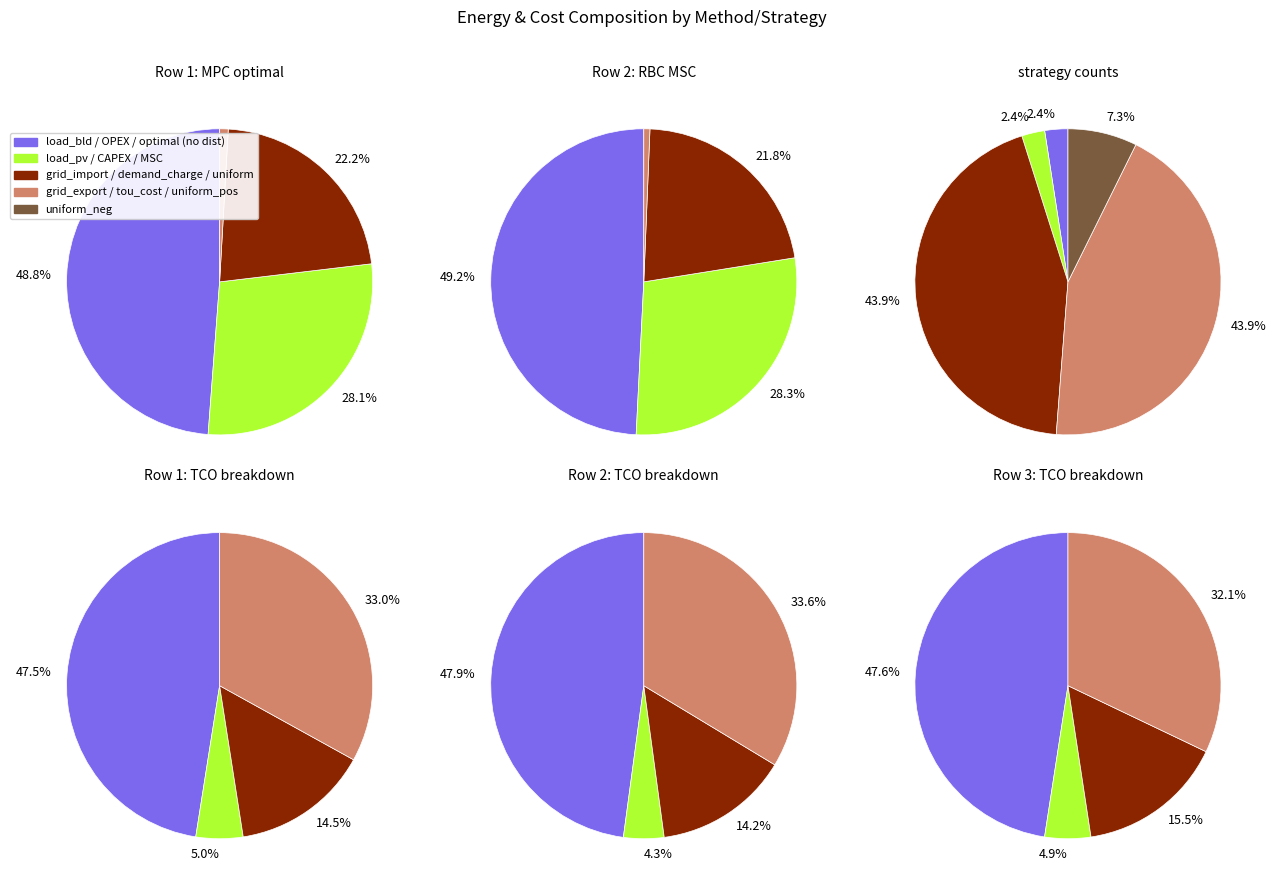

Count the number of slices in the pie.

4